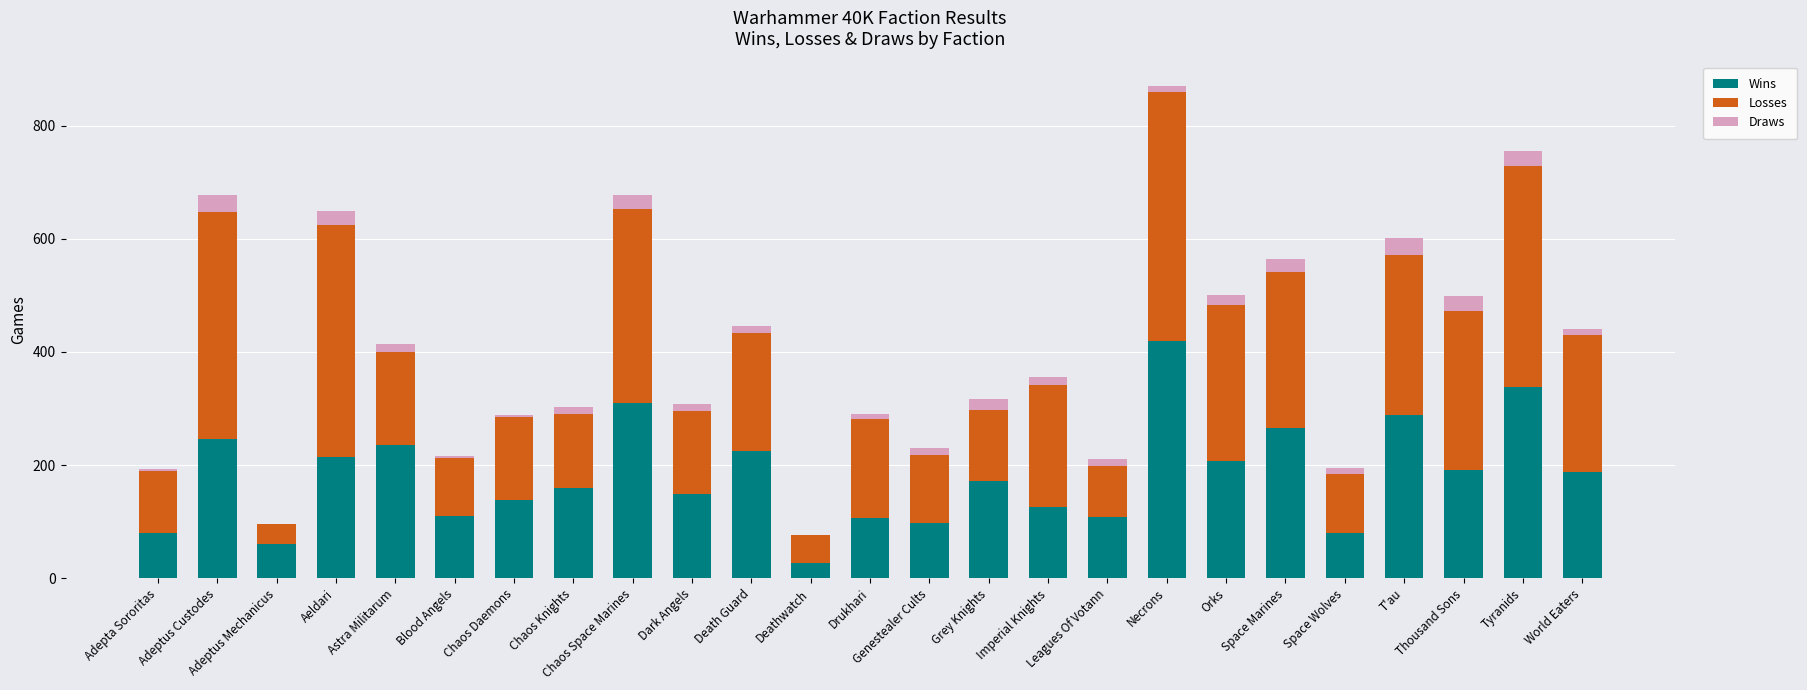

What are all the series names shown in the legend?

Wins, Losses, Draws